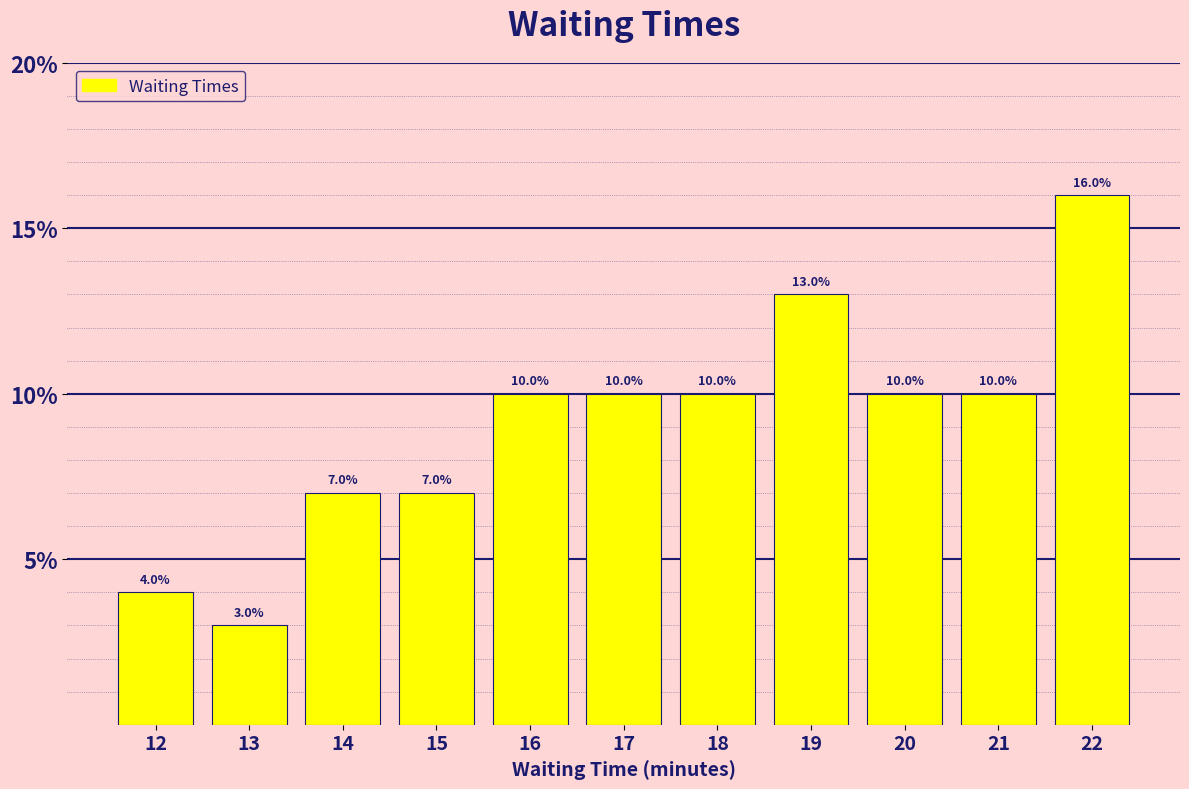

Which range on the x-axis has the tallest bar?

21.5 to 22.5